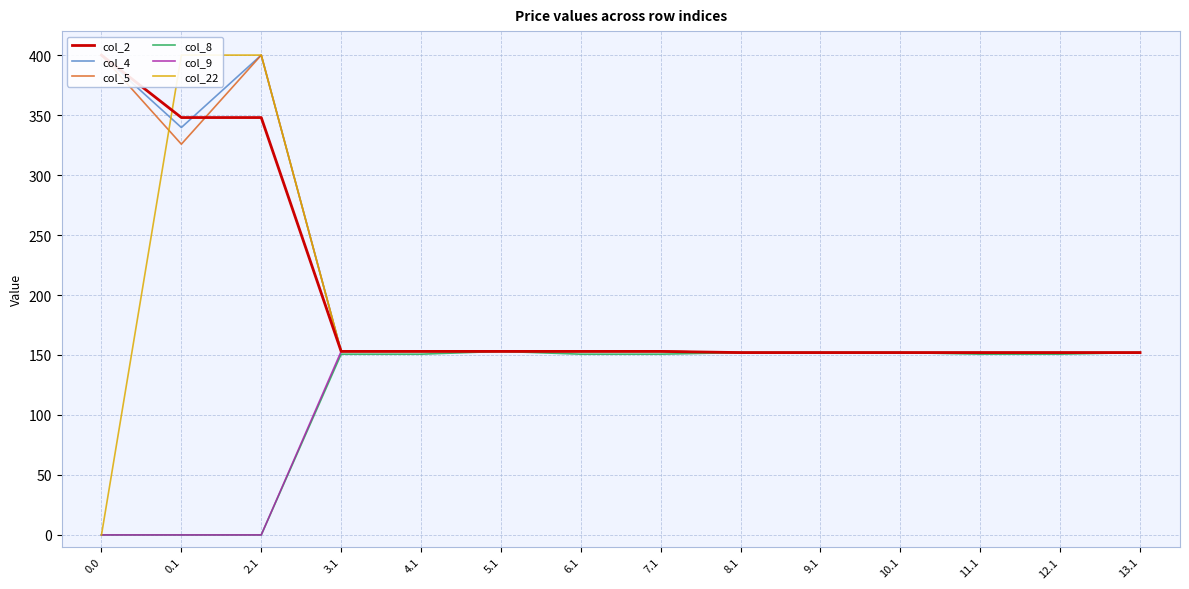

What is the difference between the col_8 values at 13.1 and 3.1?

1.3